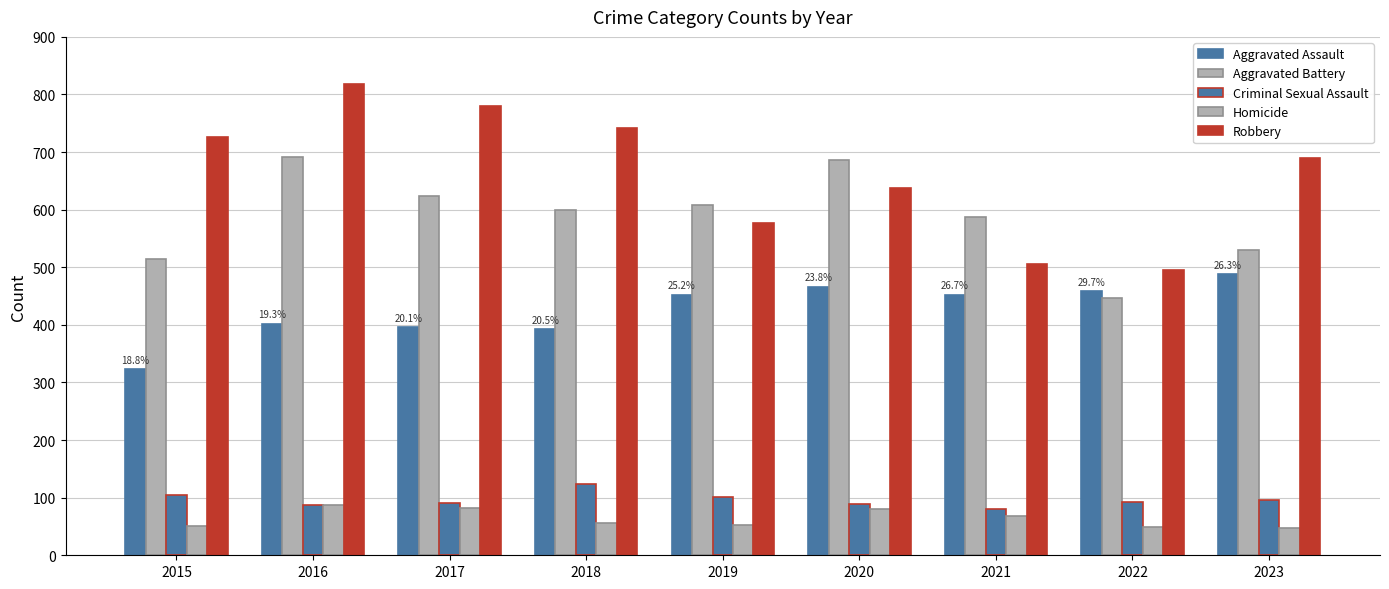

What is the difference between the maximum and minimum values in the Robbery series?

324